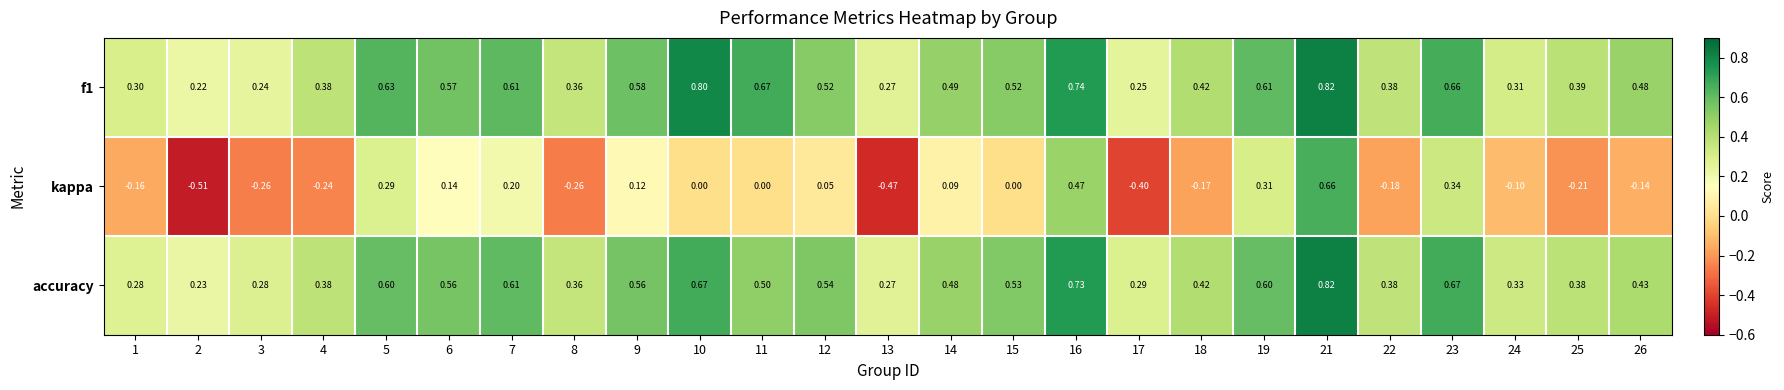

Which series changed the most between 2 and 24?

kappa